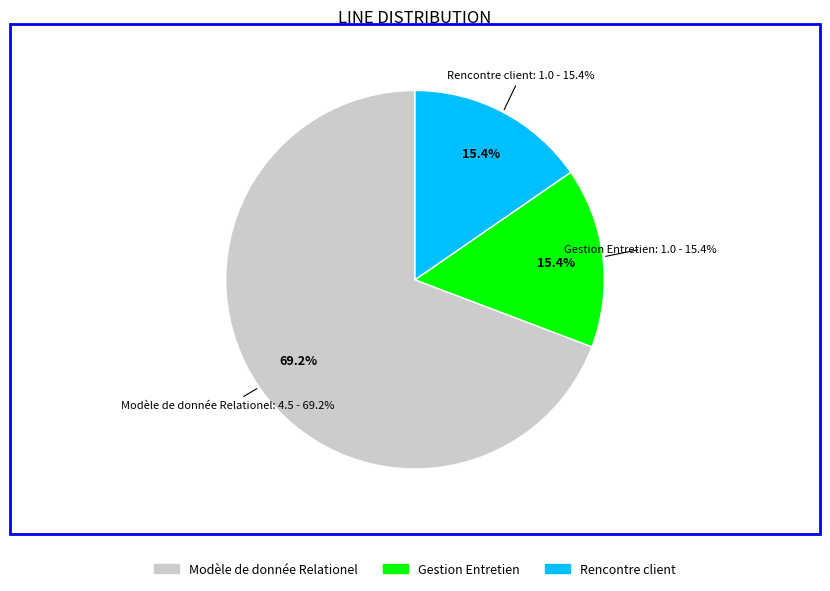

To the nearest percent, what is the difference between the largest and smallest slice percentages?

54%